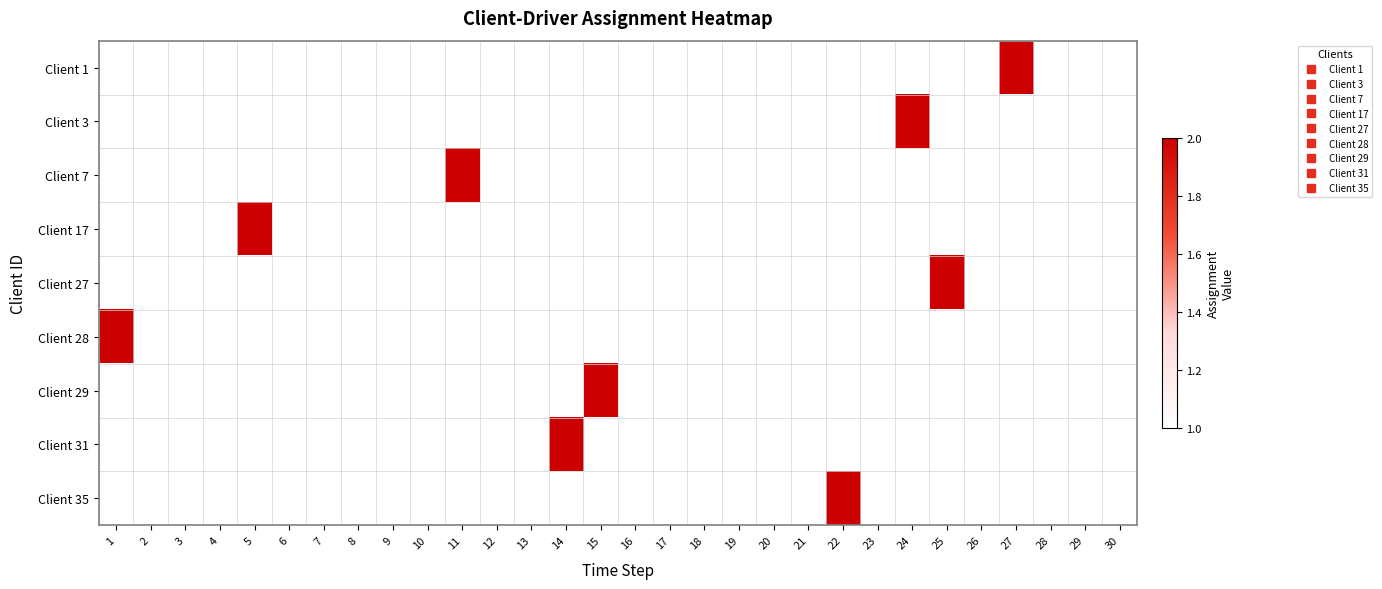

What is the minimum value shown in the chart?

1.0